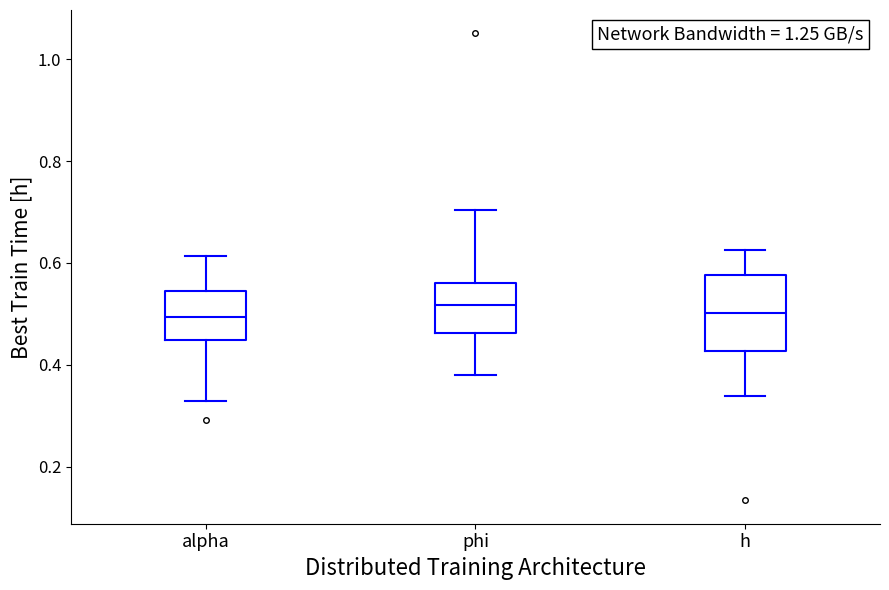

Where is the upper edge of the box for h on the y-axis? The values are not printed on the chart, so give them approximately, as read against the axis.

0.58